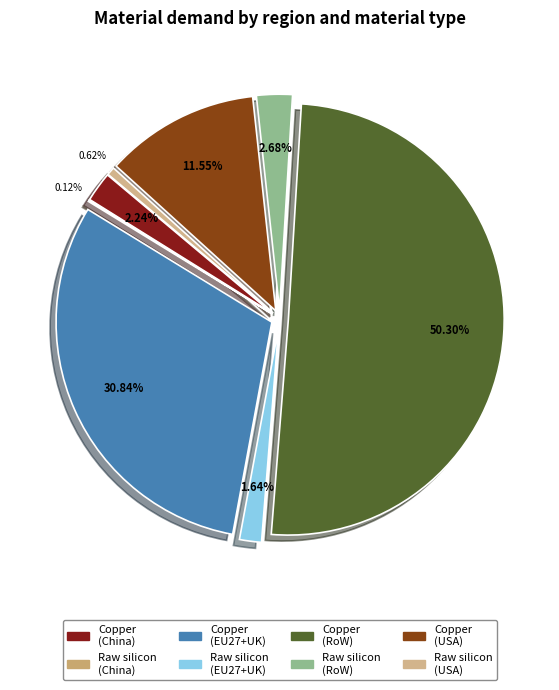

Is it true that Raw silicon (USA) is 13% of the pie?

False